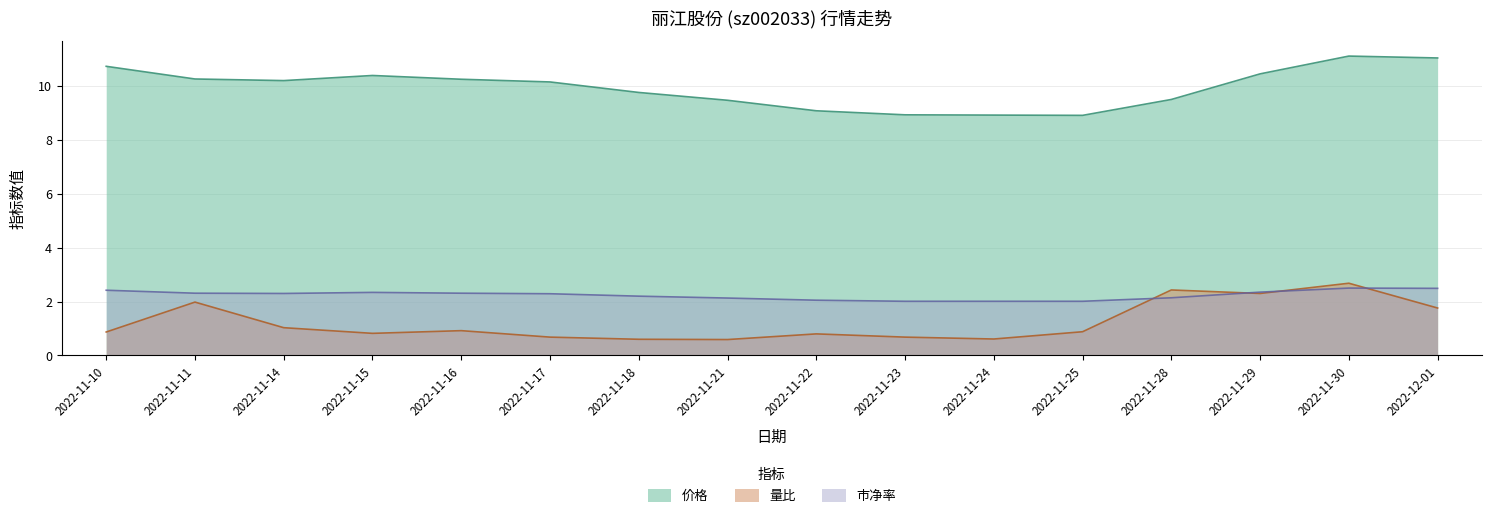

Which series changed the most between 2022-11-25 and 2022-12-01?

价格